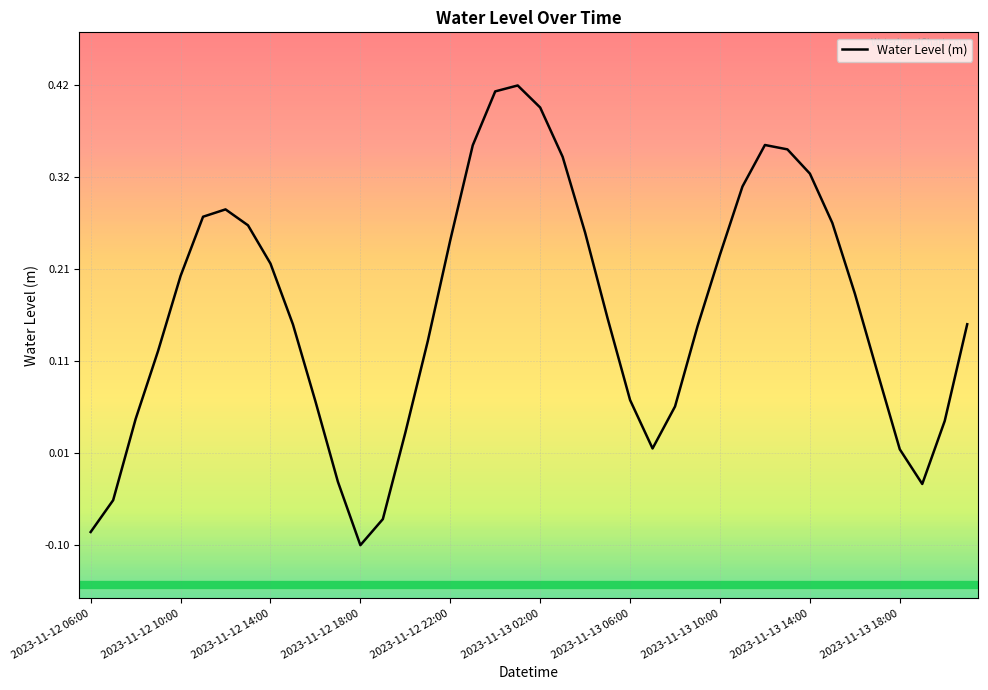

What is the sum of all values?

6.6